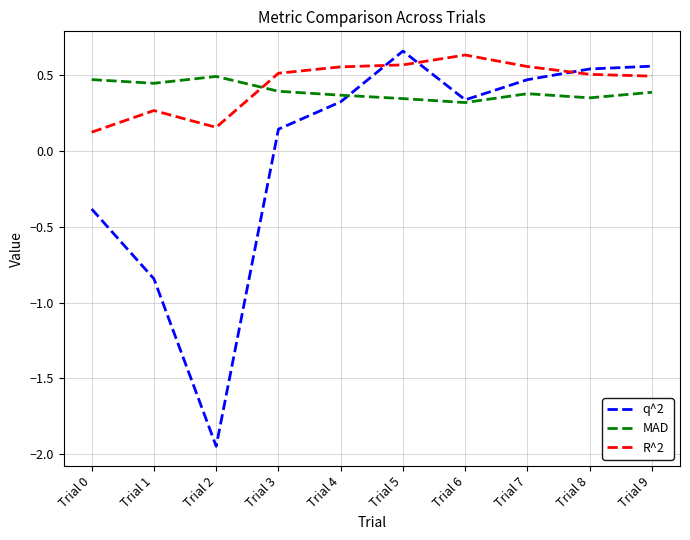

The value of q^2 at Trial 9 is 0.8. True or false?

False